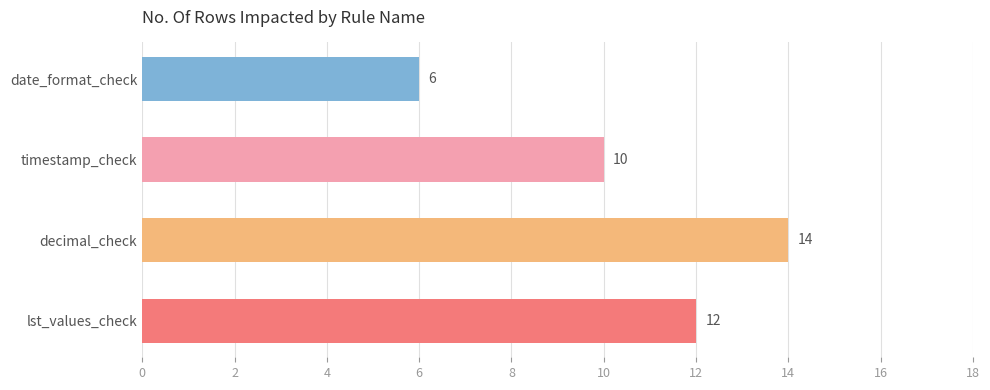

Which label corresponds to the largest value in the chart?

decimal_check